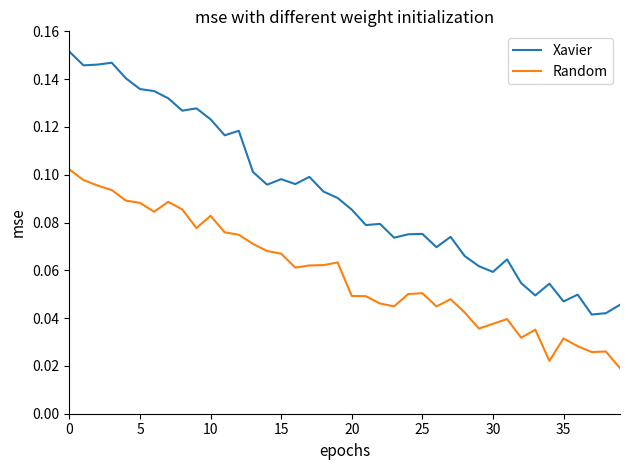

How many lines are shown in the chart?

2